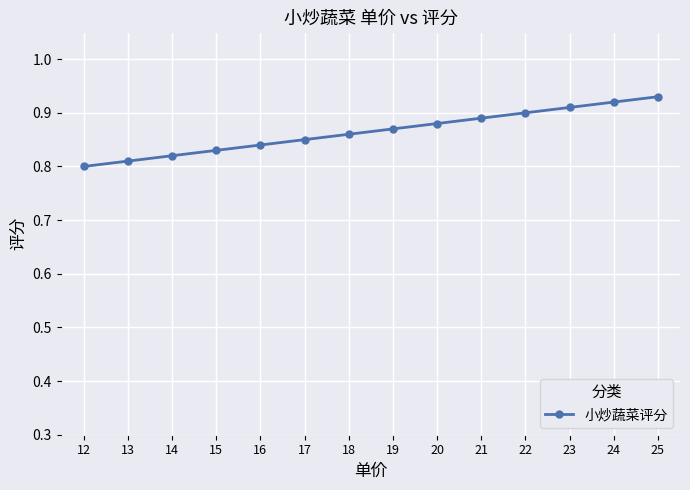

How many lines are shown in the chart?

1